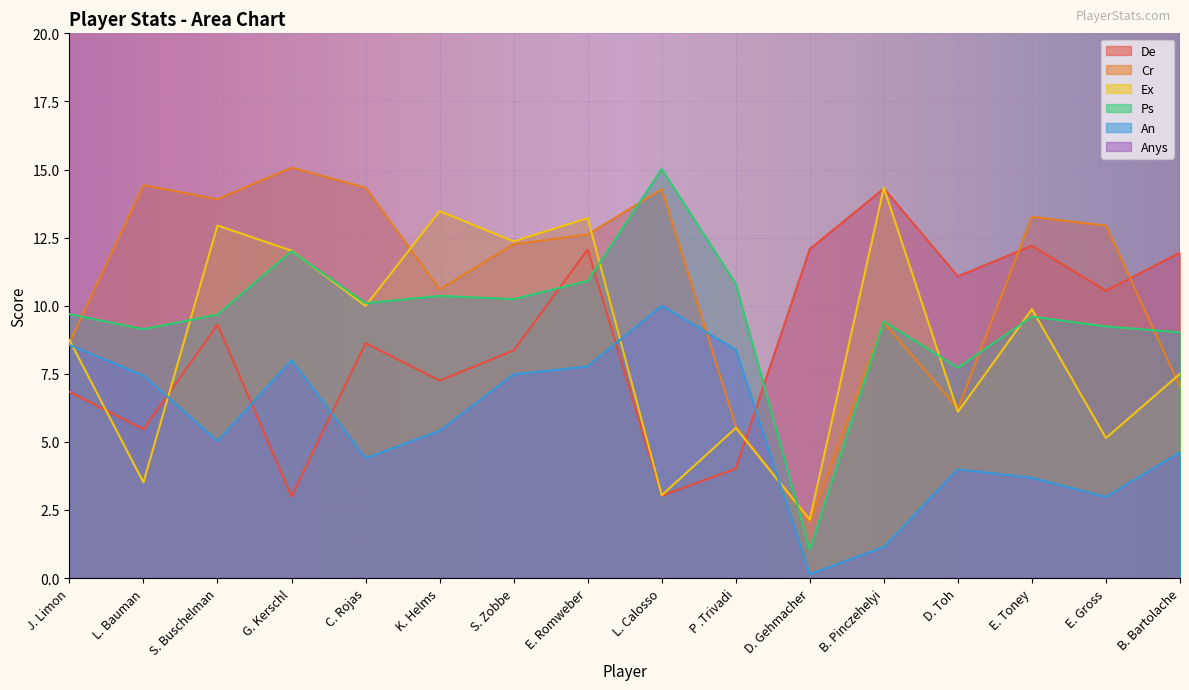

What is the difference between the maximum and minimum values in the Cr series?

13.0